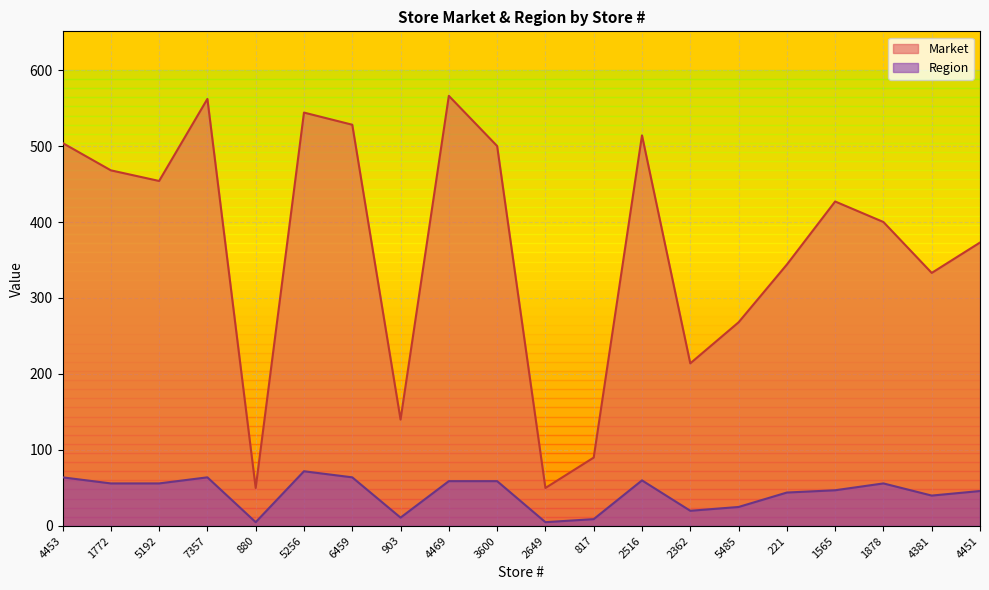

In Market, how many points are lower than both neighbors (excluding endpoints)?

6